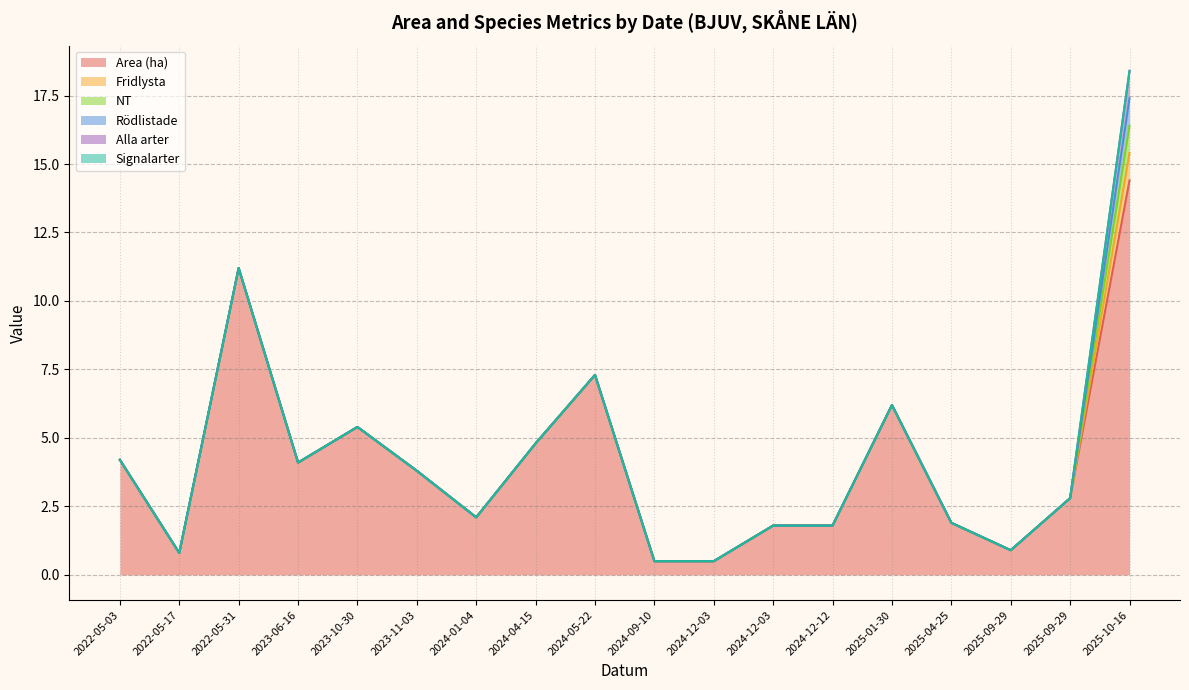

What is the difference between the maximum and minimum values in the NT series?

1.0